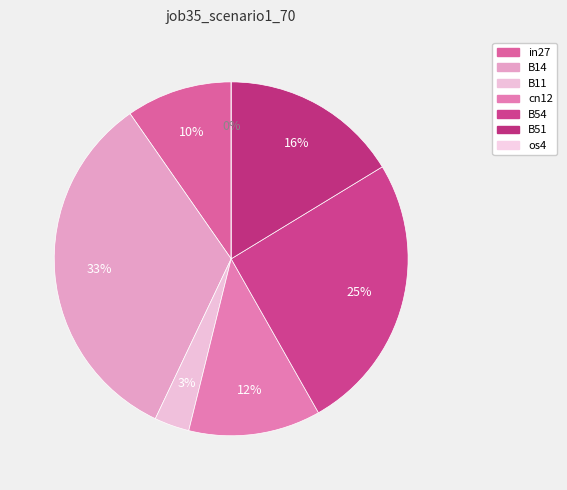

What portion of the pie excludes cn12?

87.9%